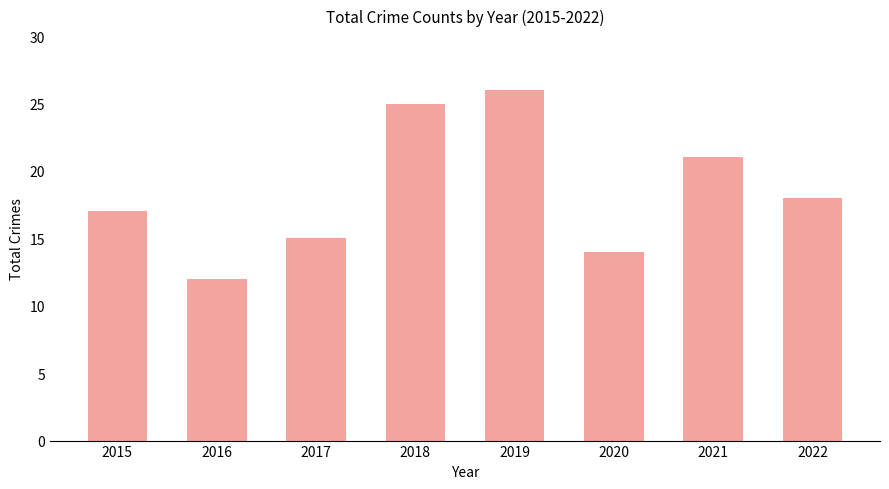

How many values are below 18?

4